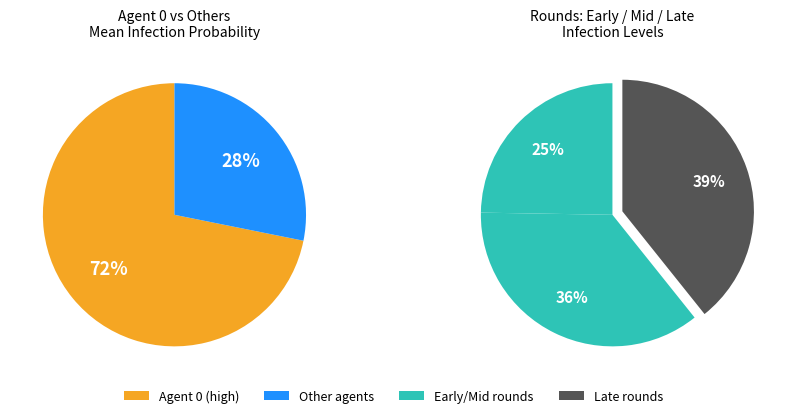

True or false: 5 accounts for 1% of the total.

False